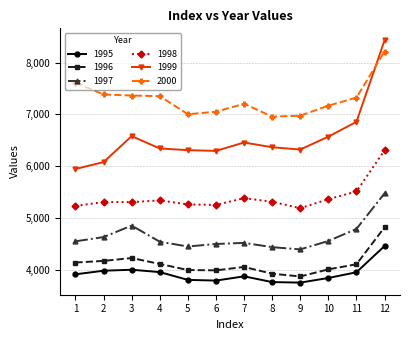

What is the difference between the 1995 values at 8 and 11?

189.3